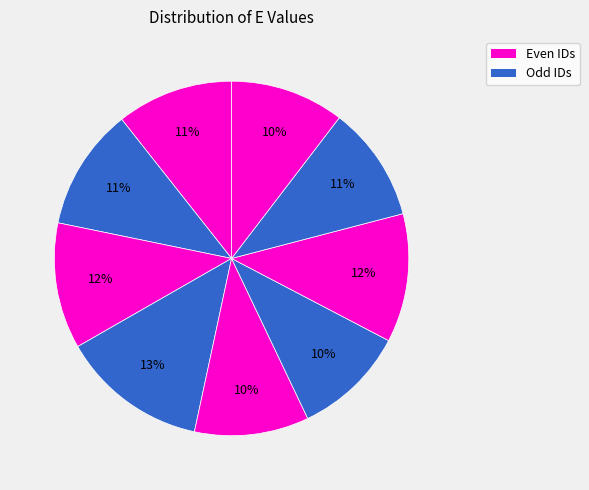

Count the number of slices in the pie.

9